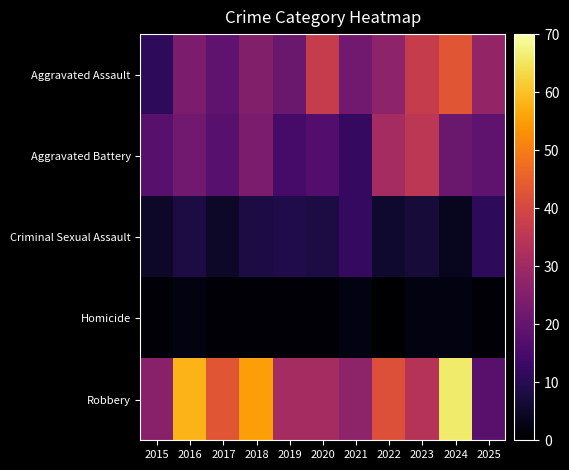

Which has a higher value, 2023 or 2018?

2023